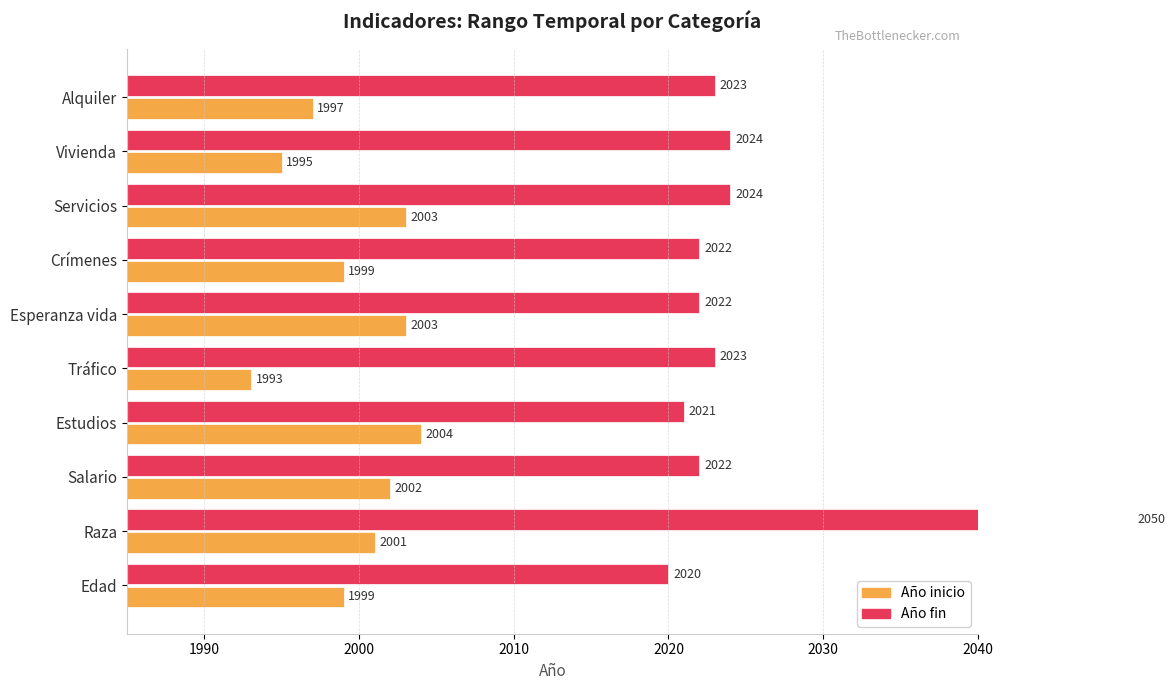

How many values in the Año fin series are below 2023?

5